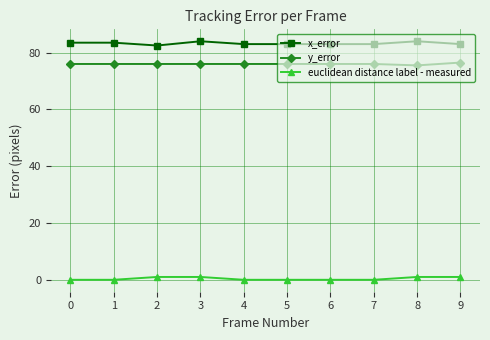

The x_error series shows 83.0 at 9. True or false?

True